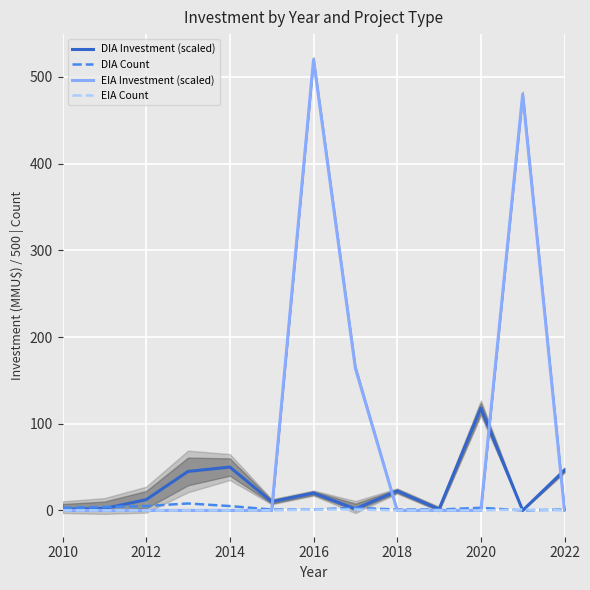

What is the maximum value for DIA Investment (scaled)?

118.0